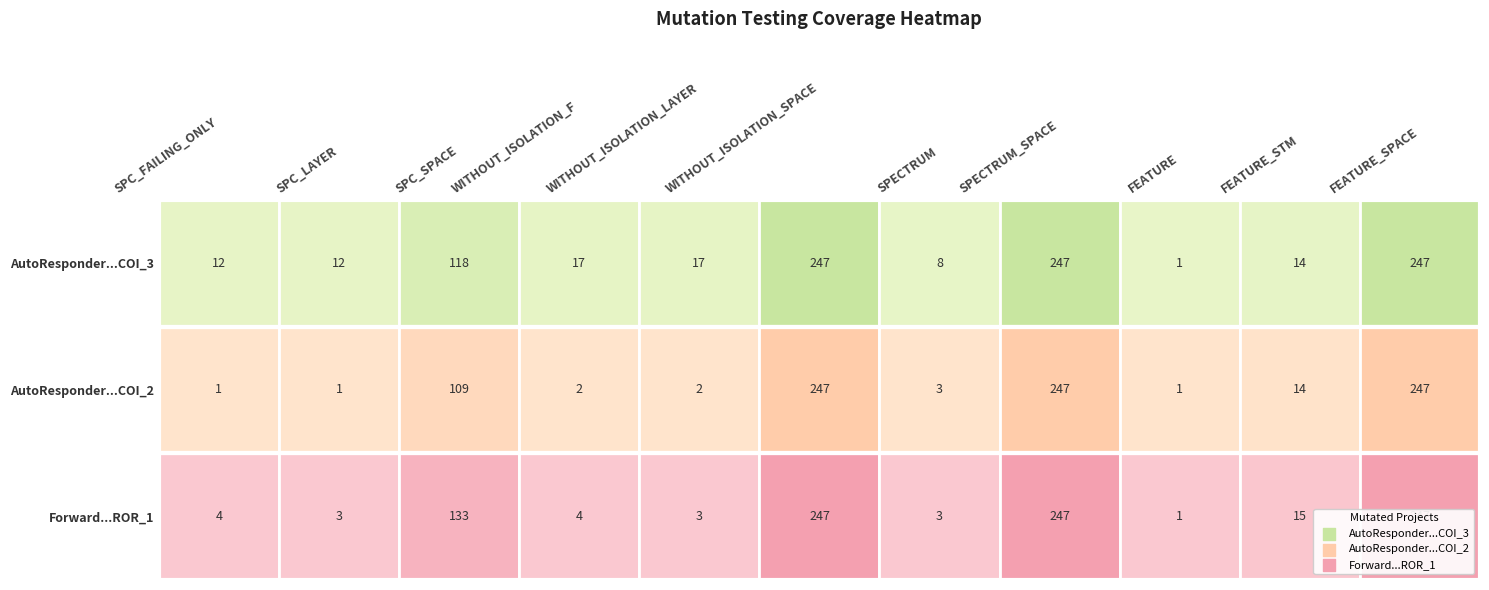

What is the total value across all series at SPC_LAYER?

16